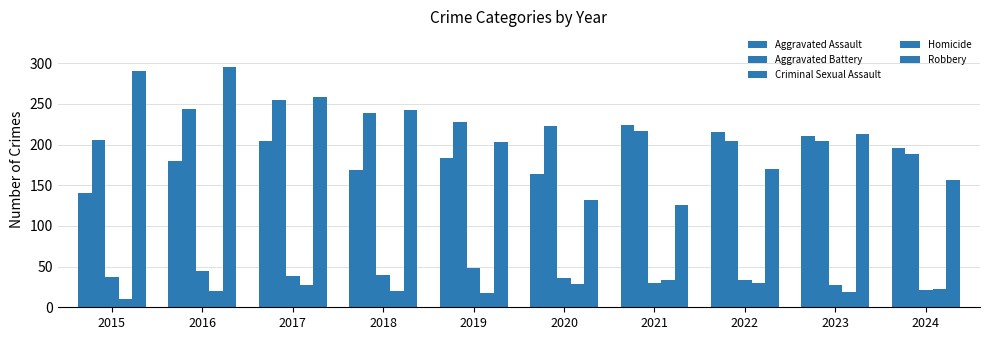

Does the chart contain stacked bars?

No